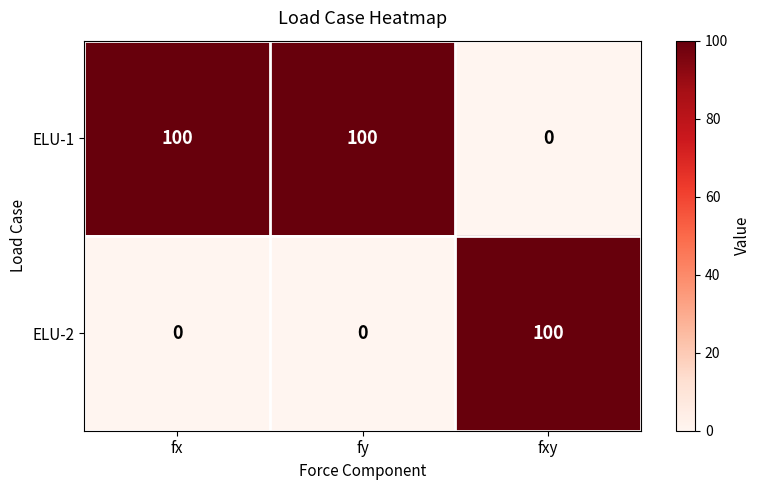

At fx, list the series in order from largest to smallest.

ELU-1, ELU-2